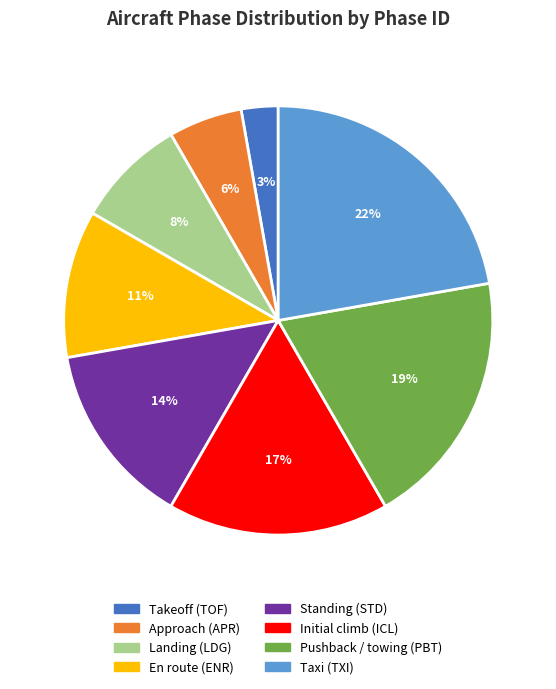

To the nearest percent, what is the average slice percentage?

12%